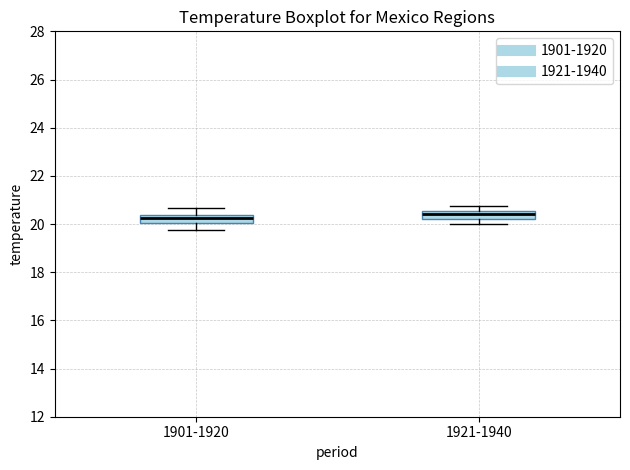

Reading left to right, read every box against the y-axis: the position of its median line, the range the box covers, and the ends of its whiskers. The values are not printed on the chart, so give them approximately, as read against the axis.

1901-1920: median 20.2, box 20.0 to 20.4, whiskers 19.8 to 20.6
1921-1940: median 20.4, box 20.2 to 20.6, whiskers 20.0 to 20.8